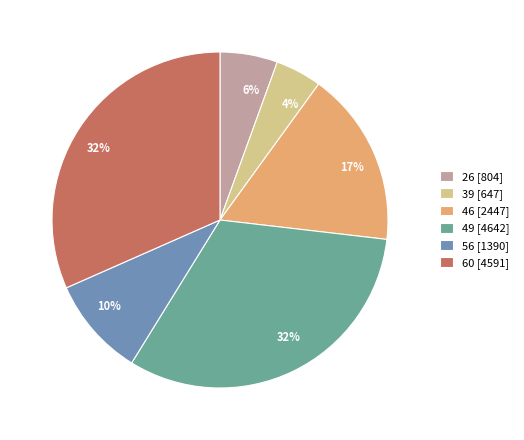

What percentage is the 39 [647] slice, to the nearest percent?

4%